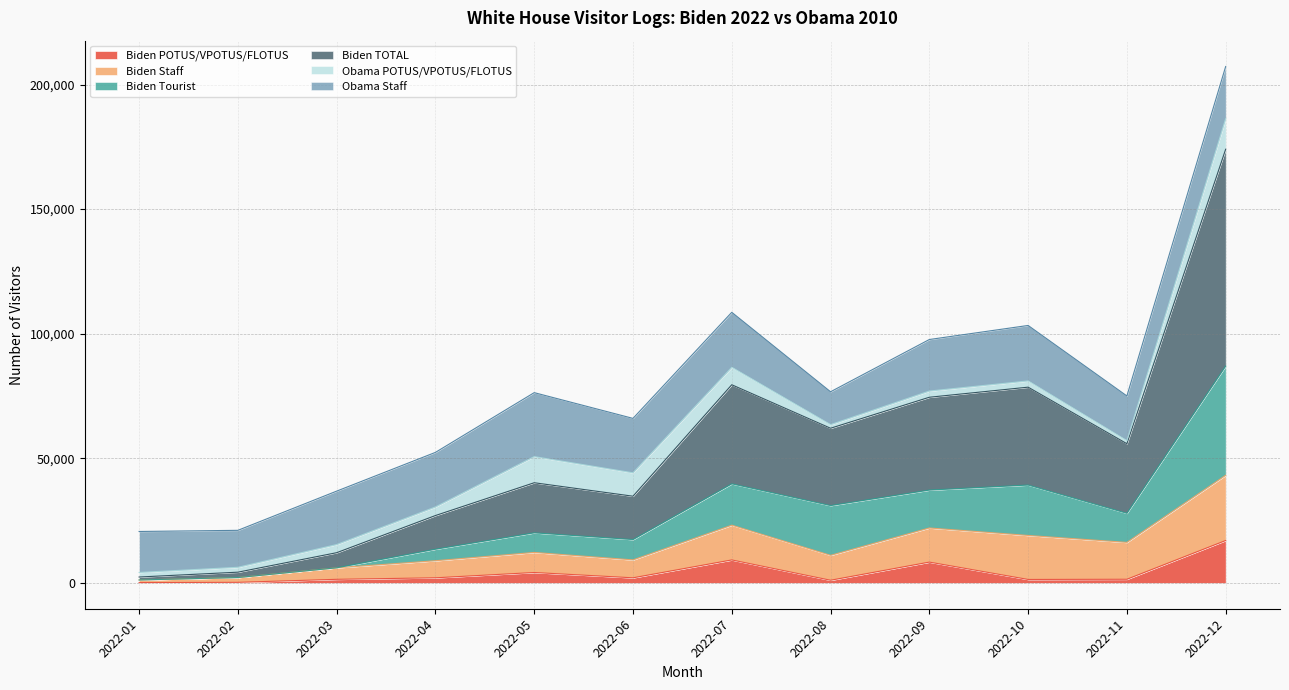

At which label does Biden POTUS/VPOTUS/FLOTUS reach its peak?

2022-12